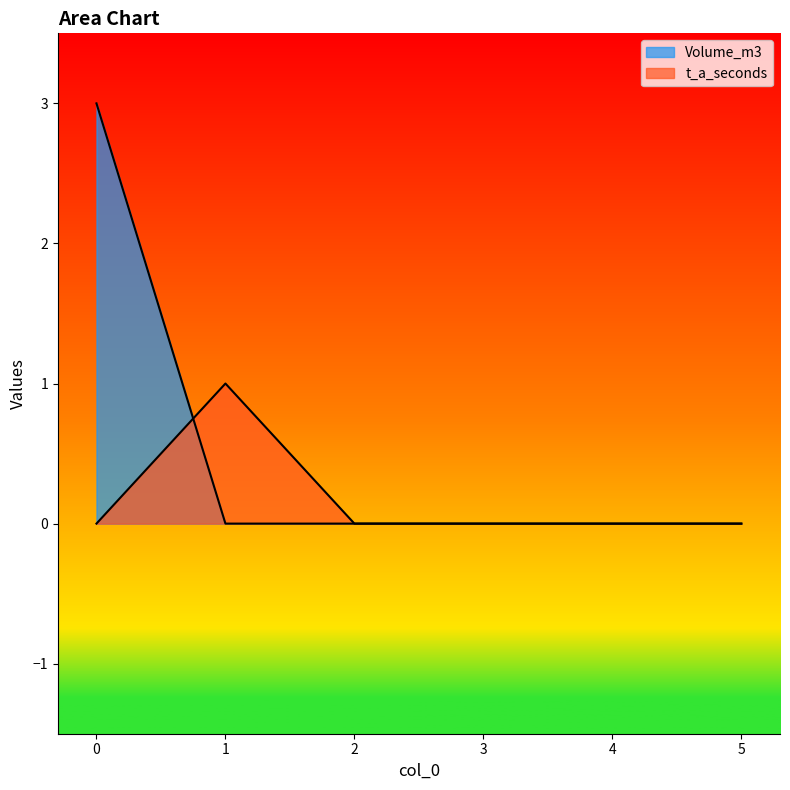

Which category has the lowest value in the Volume_m3 series?

1